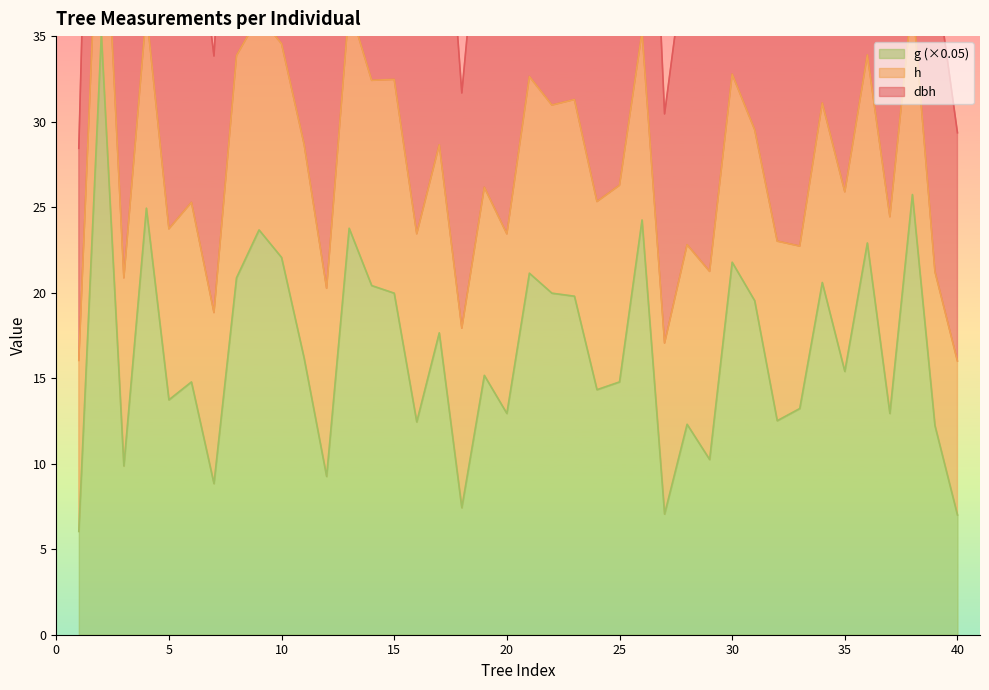

The value of g (×0.05) at 5 is 13.7. True or false?

True